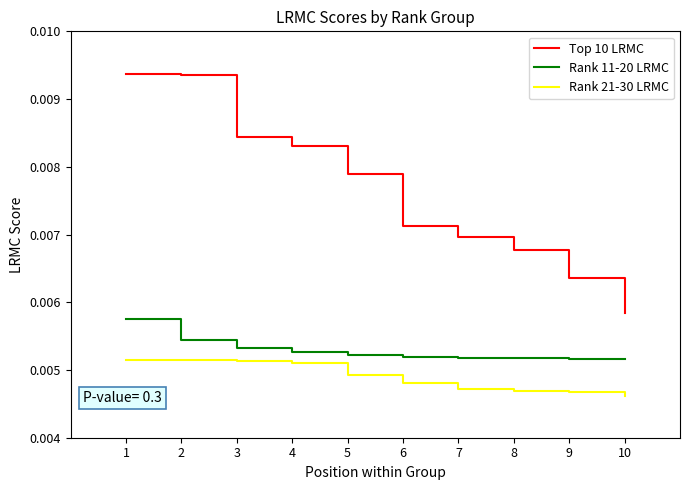

Which series has the largest total across all categories?

Top 10 LRMC